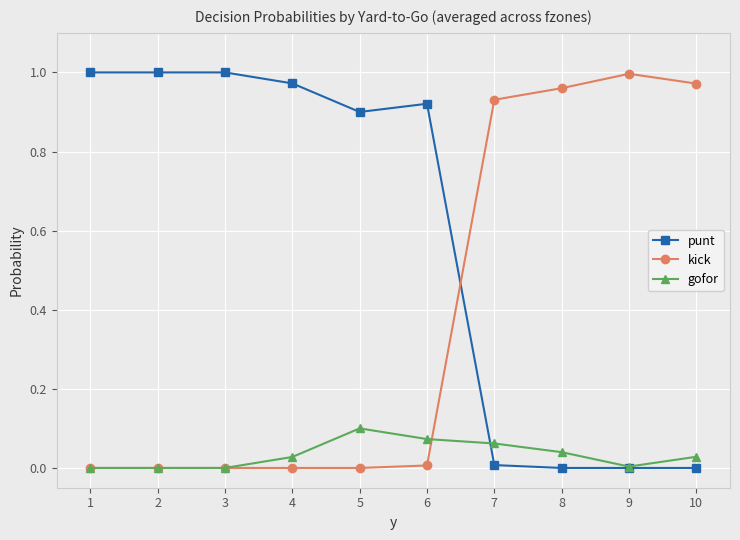

True or false: kick and punt cross at least once.

True